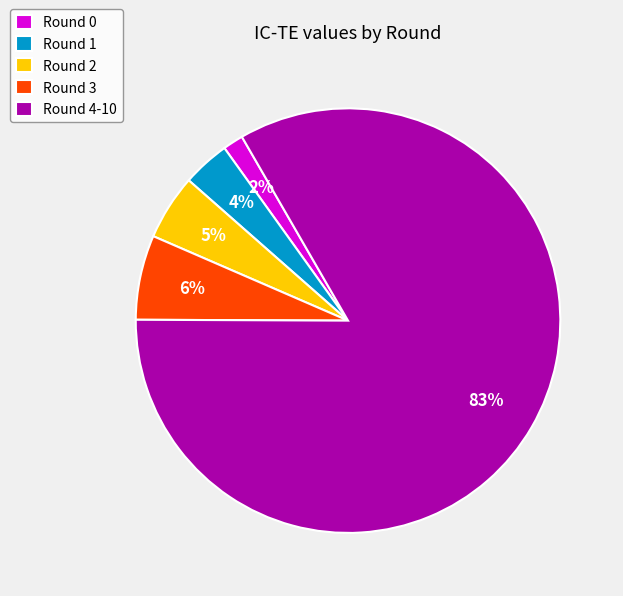

Which has a higher value, Round 4-10 or Round 1?

Round 4-10